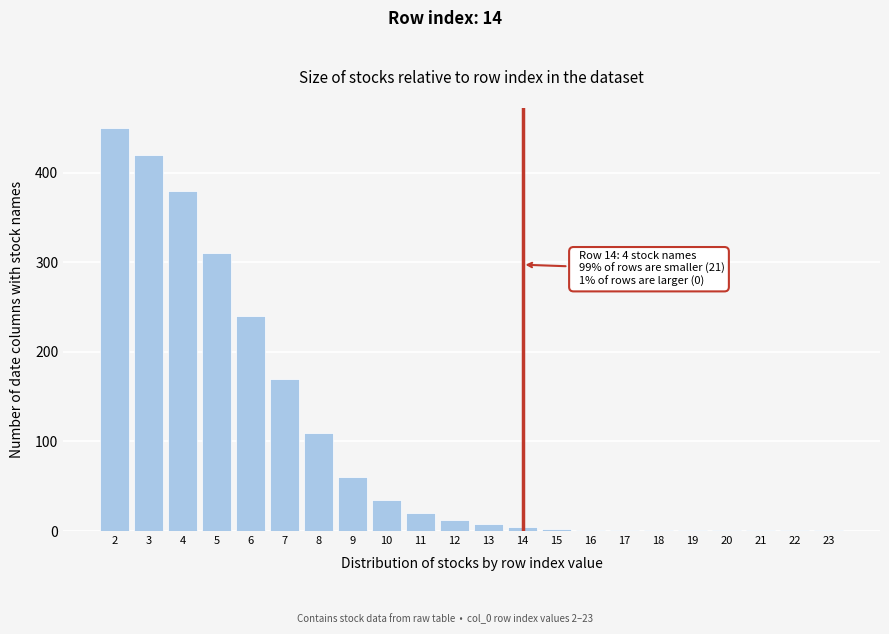

What is the greatest value displayed?

450